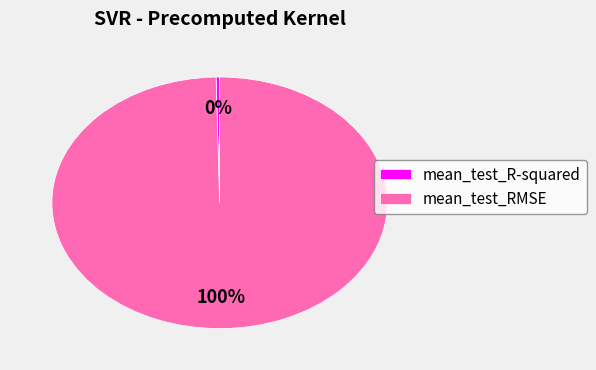

To the nearest percent, what is the combined percentage of mean_test_RMSE and mean_test_R-squared?

100%